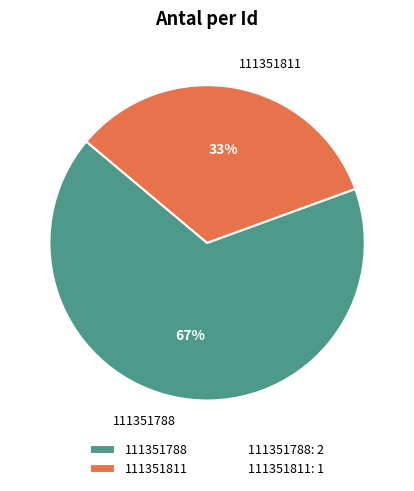

Which slice is the largest?

111351788